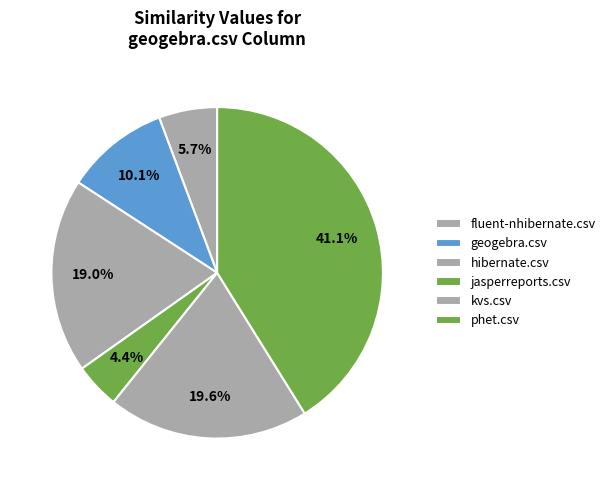

Which category has the biggest portion of the pie?

phet.csv